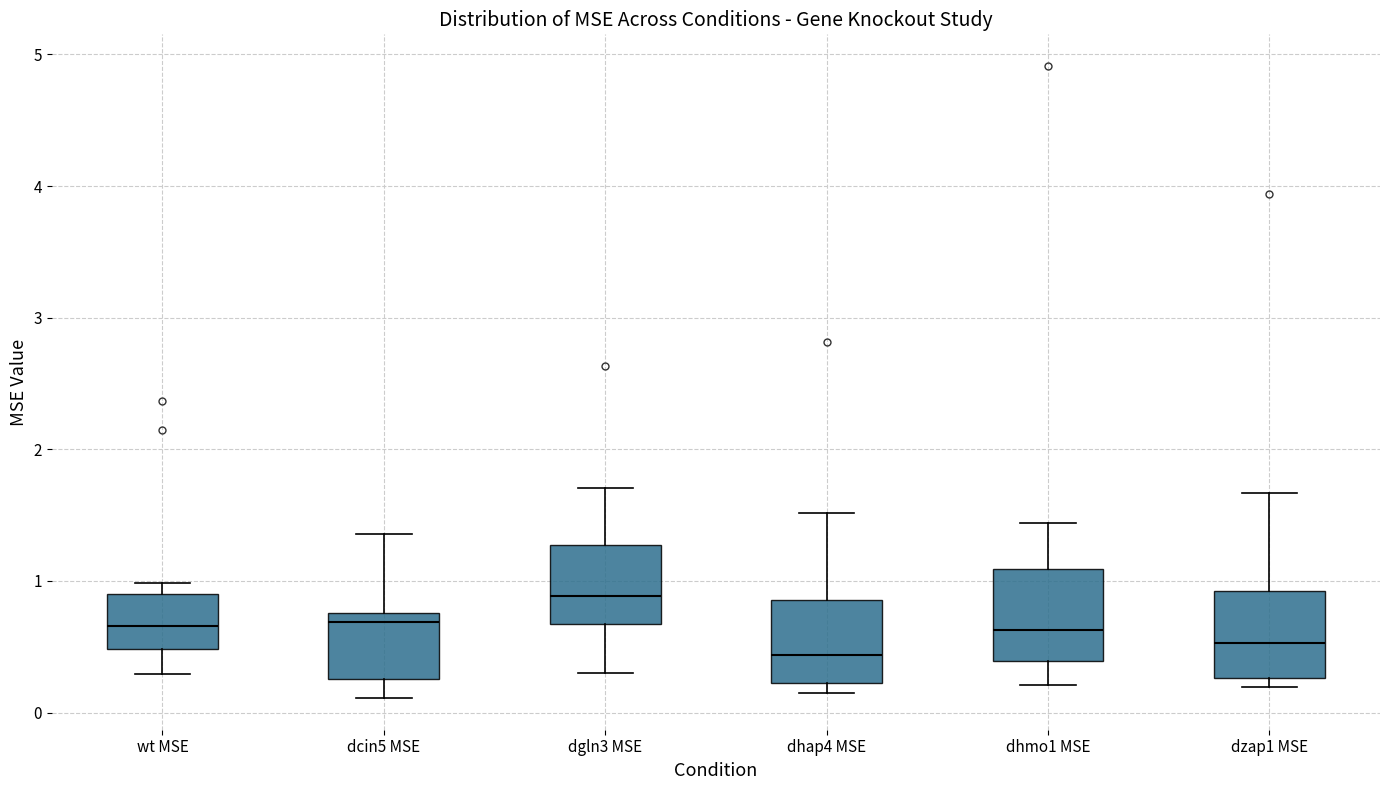

Reading left to right, read every box against the y-axis: the position of its median line, the range the box covers, and the ends of its whiskers. The values are not printed on the chart, so give them approximately, as read against the axis.

wt MSE: median 0.7, box 0.5 to 0.9, whiskers 0.3 to 1.0
dcin5 MSE: median 0.7, box 0.3 to 0.8, whiskers 0.1 to 1.4
dgln3 MSE: median 0.9, box 0.7 to 1.3, whiskers 0.3 to 1.7
dhap4 MSE: median 0.4, box 0.2 to 0.9, whiskers 0.1 to 1.5
dhmo1 MSE: median 0.6, box 0.4 to 1.1, whiskers 0.2 to 1.4
dzap1 MSE: median 0.5, box 0.3 to 0.9, whiskers 0.2 to 1.7